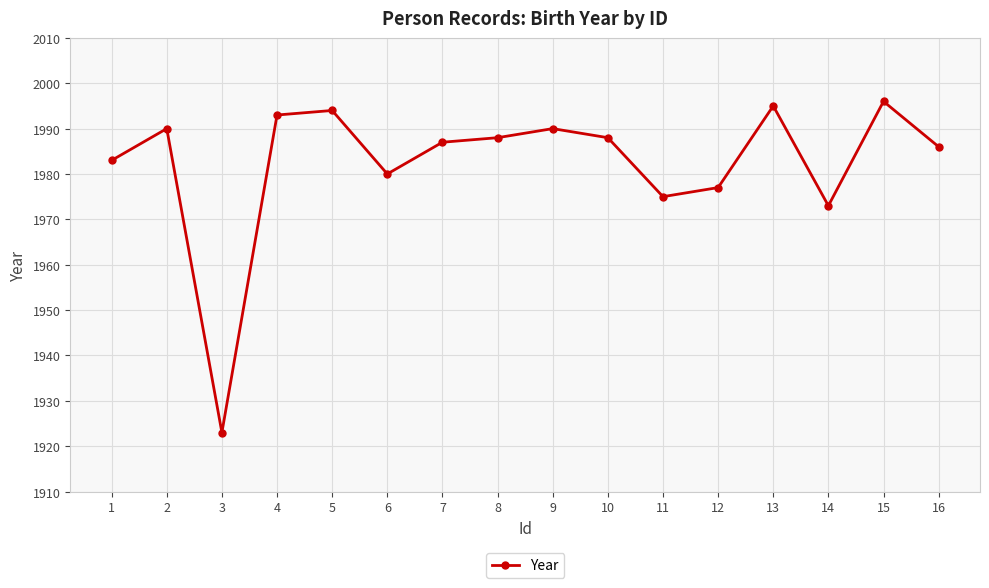

What is the minimum value shown in the chart?

1923